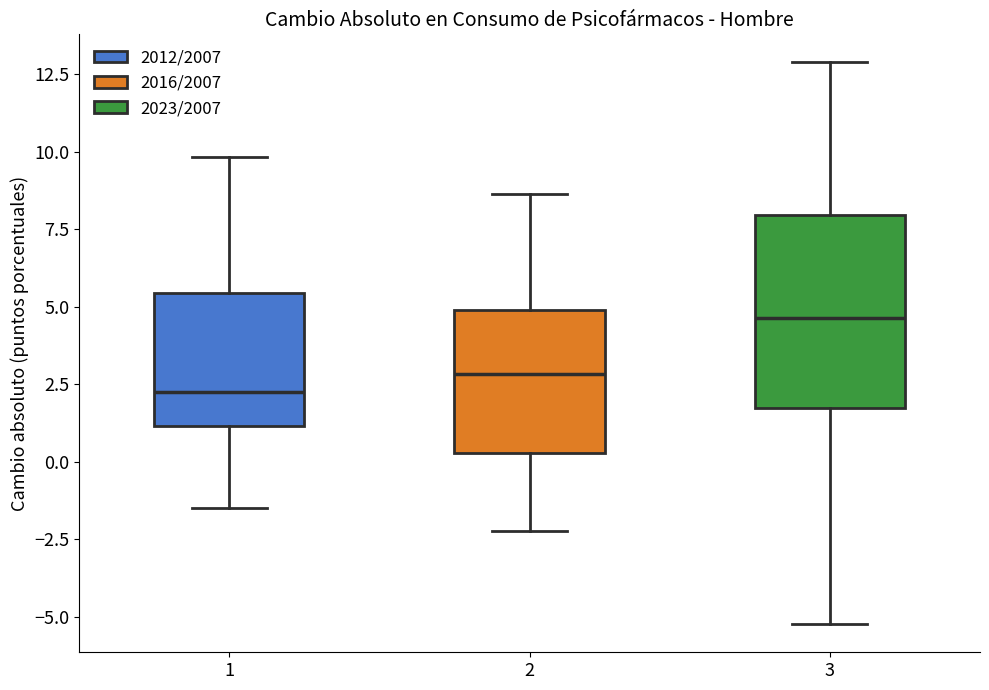

Where does the upper whisker of the box at x = 2 end on the y-axis? The values are not printed on the chart, so give them approximately, as read against the axis.

8.5